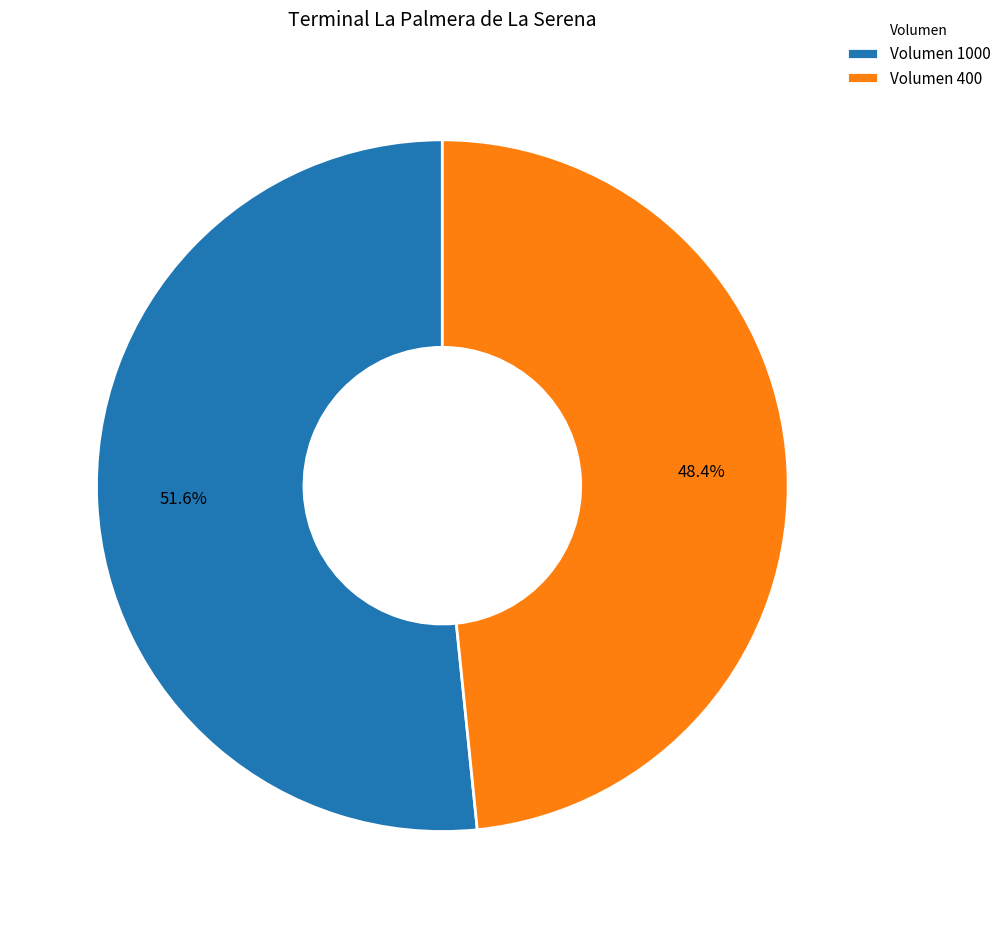

What is the total percentage of Volumen 1000 and Volumen 400?

100.0%